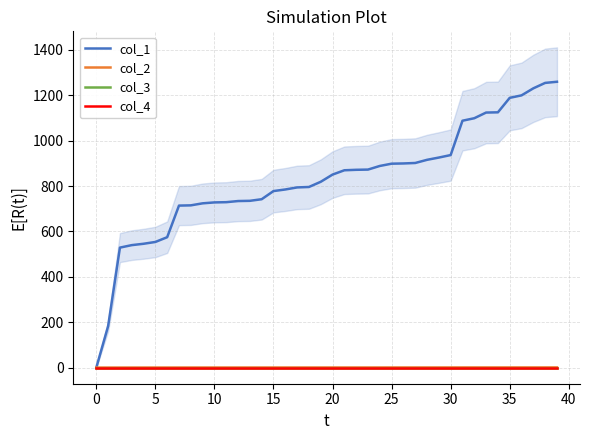

What is the difference between the maximum and minimum values in the col_1 series?

1259.7